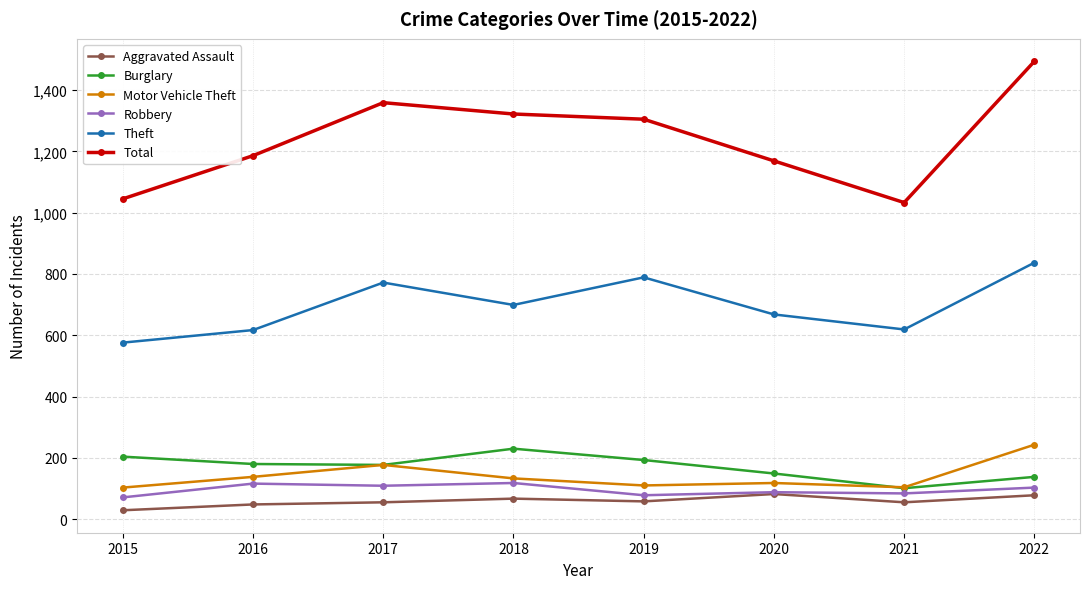

At how many categories does at least one series exceed 622?

8